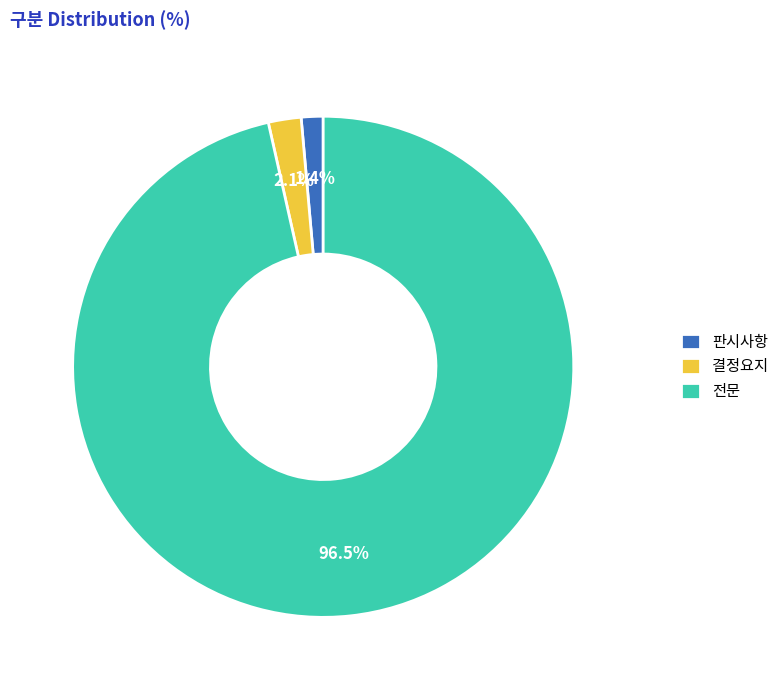

To the nearest percent, what portion does 판시사항 represent?

1%